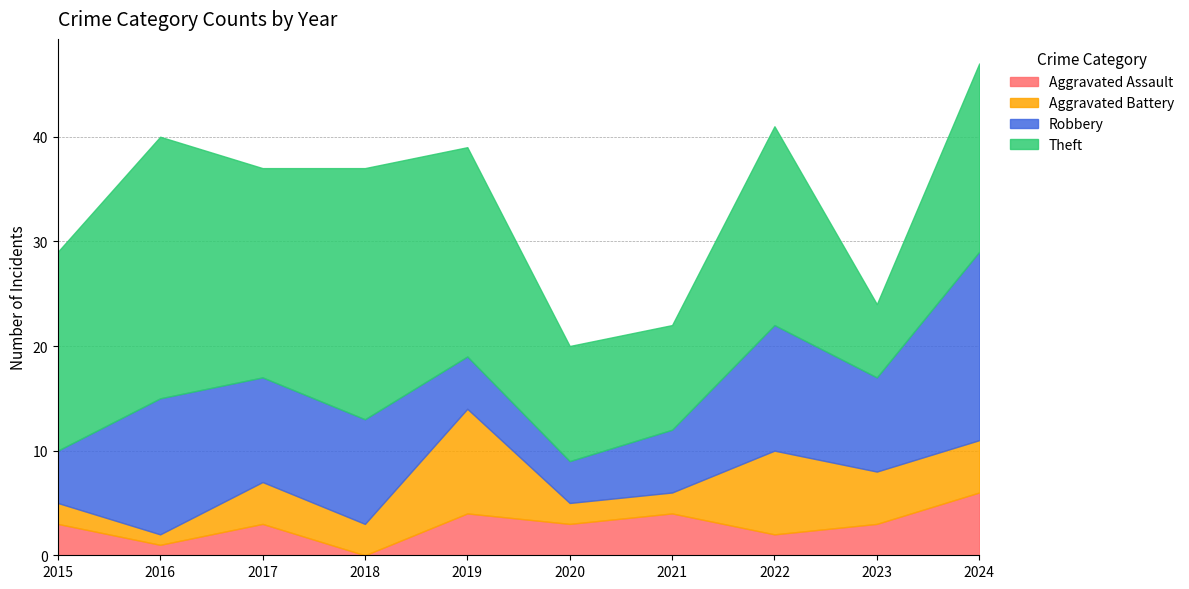

At which label does Robbery reach its peak?

2024